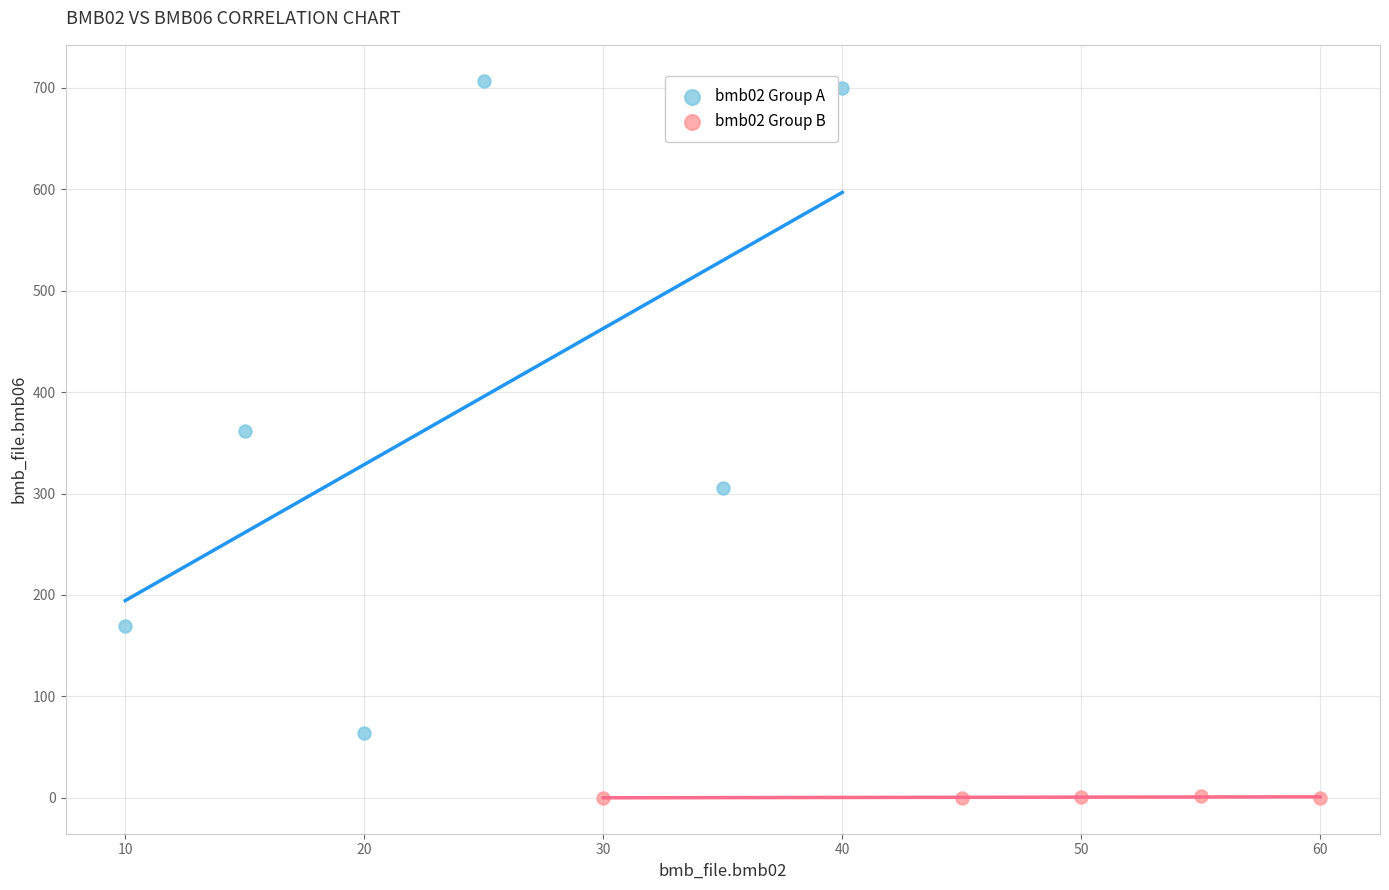

Which series contains the lowest Y value?

bmb02 Group B